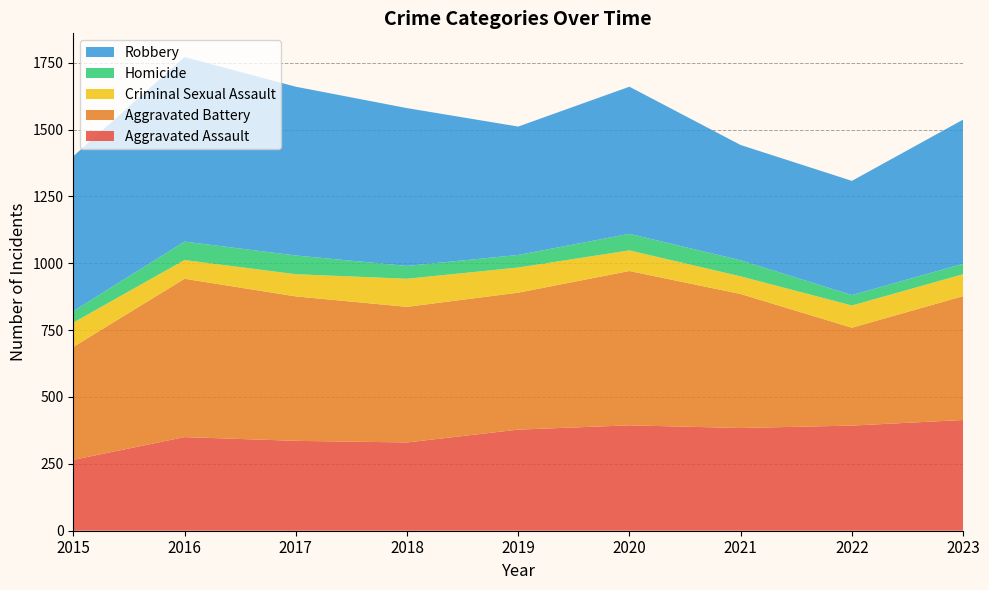

Reading left to right, what are all the values shown in this chart?

Aggravated Assault: 265	350	336	330	378	394	384	393	414
Aggravated Battery: 422	592	540	507	512	577	501	366	463
Criminal Sexual Assault: 91	70	83	105	94	77	66	83	82
Homicide: 43	69	70	48	47	62	60	39	39
Robbery: 579	690	631	590	480	550	431	427	539